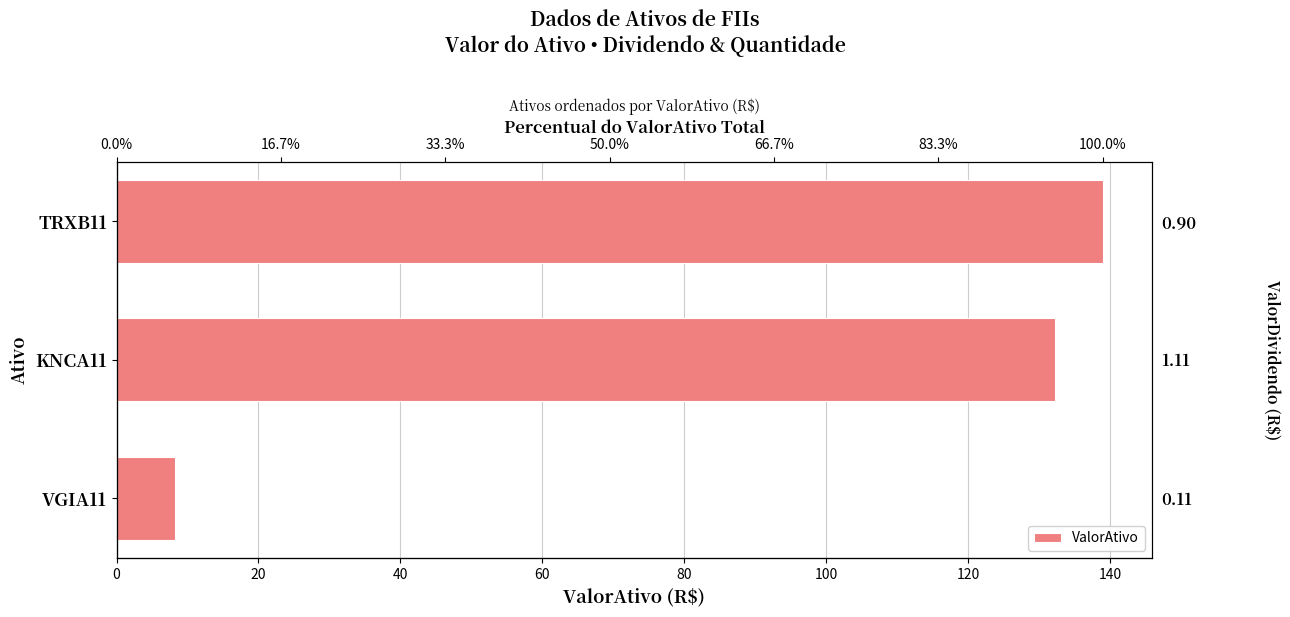

What is the difference between the values at TRXB11 and VGIA11?

130.7